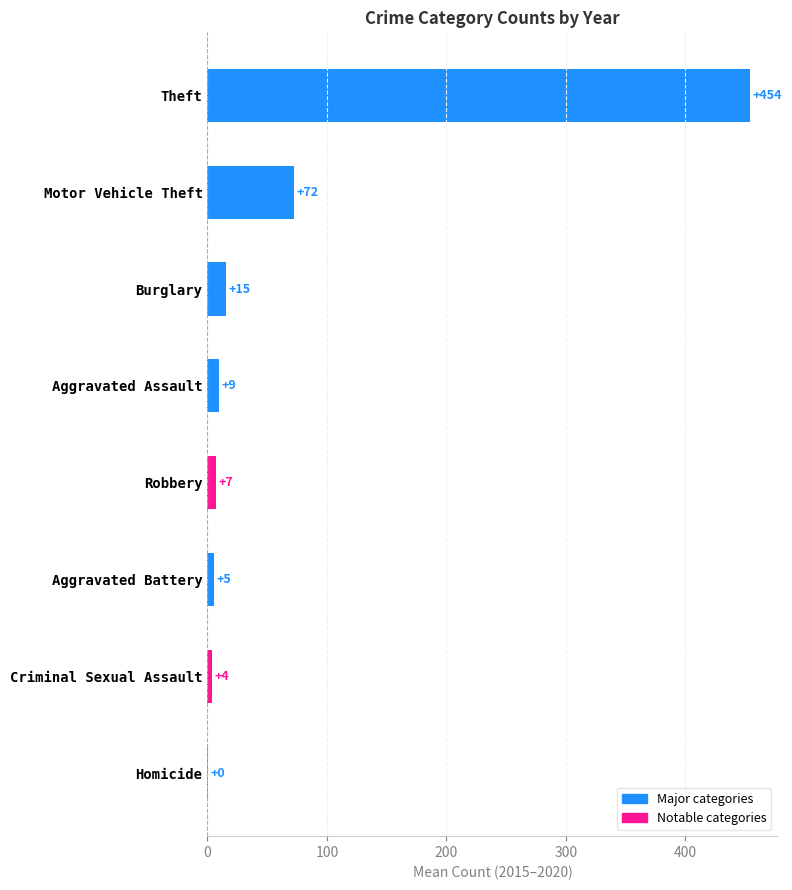

What is the smallest value displayed?

0.3